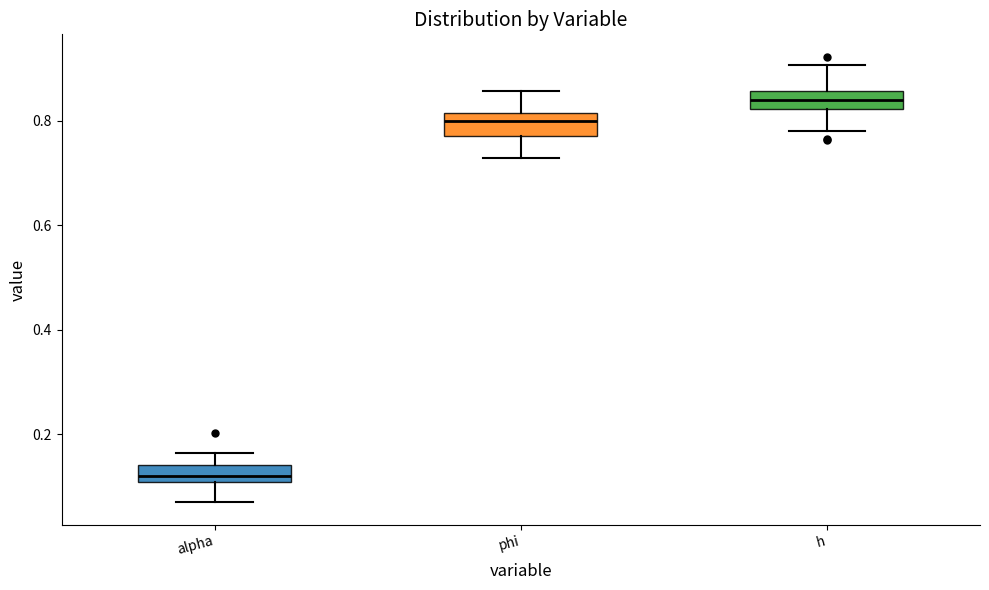

Reading left to right, transcribe this box plot: for each box, give where its median line is, the range the box spans, and where its two whiskers end, as read against the y-axis. The values are not printed on the chart, so give them approximately, as read against the axis.

alpha: median 0.12, box 0.10 to 0.14, whiskers 0.06 to 0.16
phi: median 0.80, box 0.78 to 0.82, whiskers 0.72 to 0.86
h: median 0.84, box 0.82 to 0.86, whiskers 0.78 to 0.90